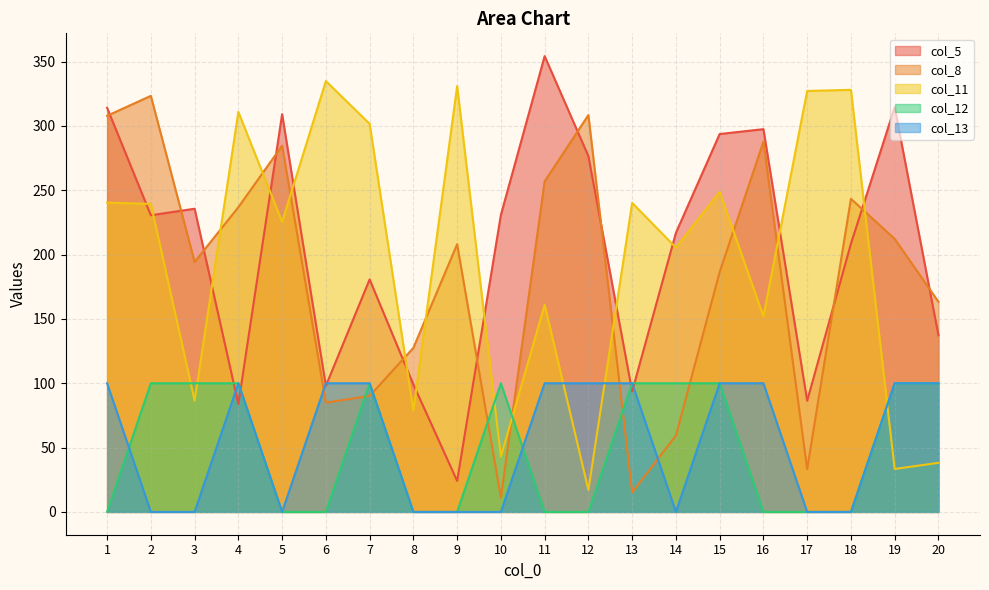

True or false: col_13 and col_11 cross at least once.

True